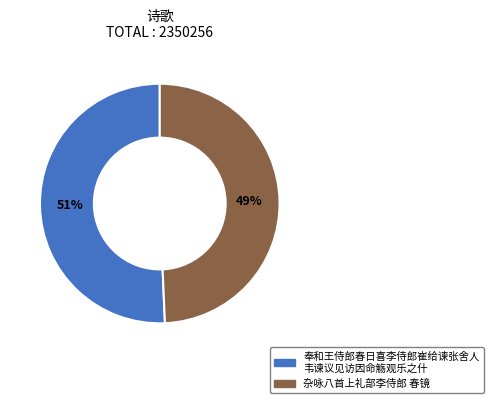

Is there any slice that represents more than half of the pie?

Yes